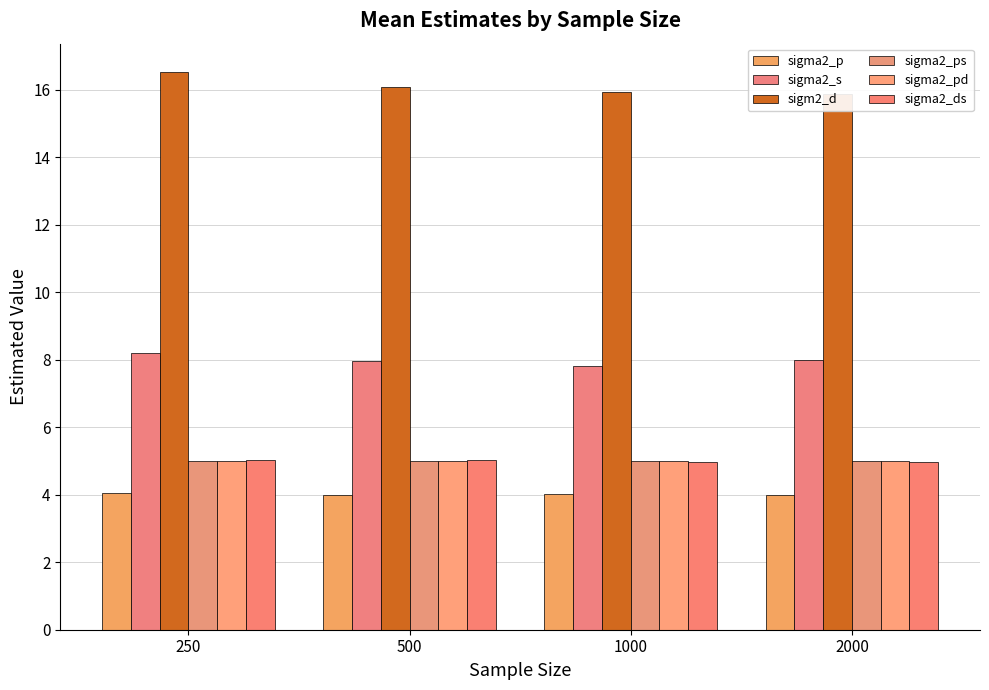

At which category is the sum across all series the highest?

250